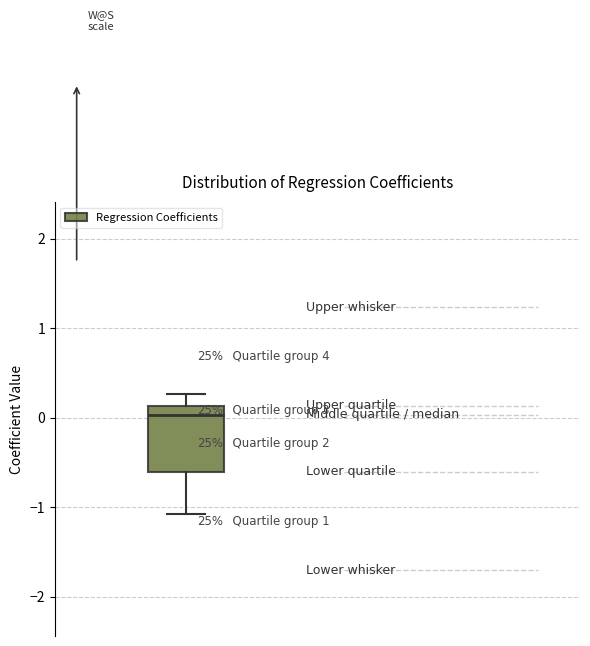

Transcribe this box plot: give where the median line is, the range the box spans, and where the two whiskers end, as read against the y-axis. The values are not printed on the chart, so give them approximately, as read against the axis.

median 0.0, box -0.6 to 0.1, whiskers -1.1 to 0.3